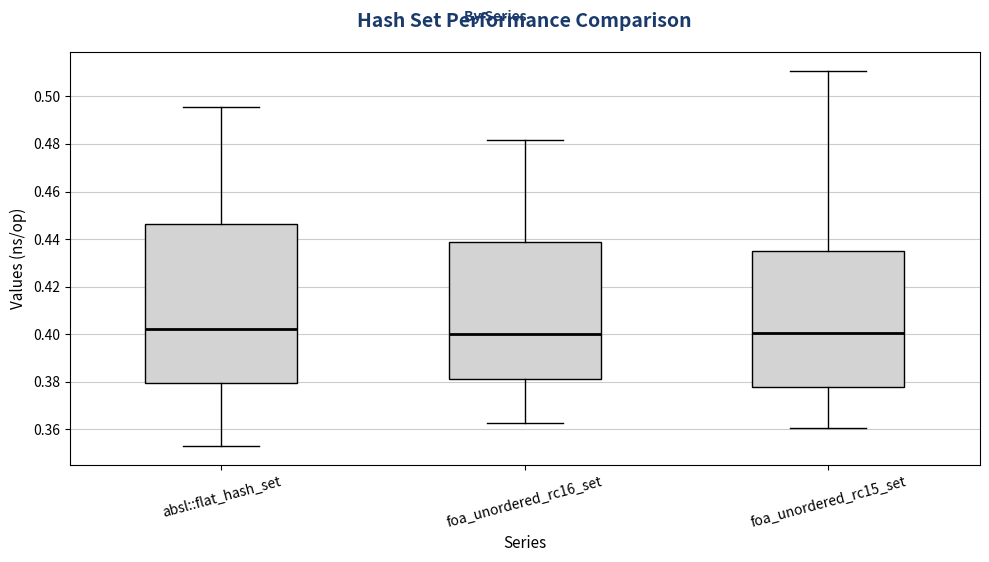

Reading left to right, read every box against the y-axis: the position of its median line, the range the box covers, and the ends of its whiskers. The values are not printed on the chart, so give them approximately, as read against the axis.

absl::flat_hash_set: median 0.402, box 0.380 to 0.446, whiskers 0.354 to 0.496
foa_unordered_rc16_set: median 0.400, box 0.382 to 0.438, whiskers 0.362 to 0.482
foa_unordered_rc15_set: median 0.400, box 0.378 to 0.434, whiskers 0.360 to 0.510